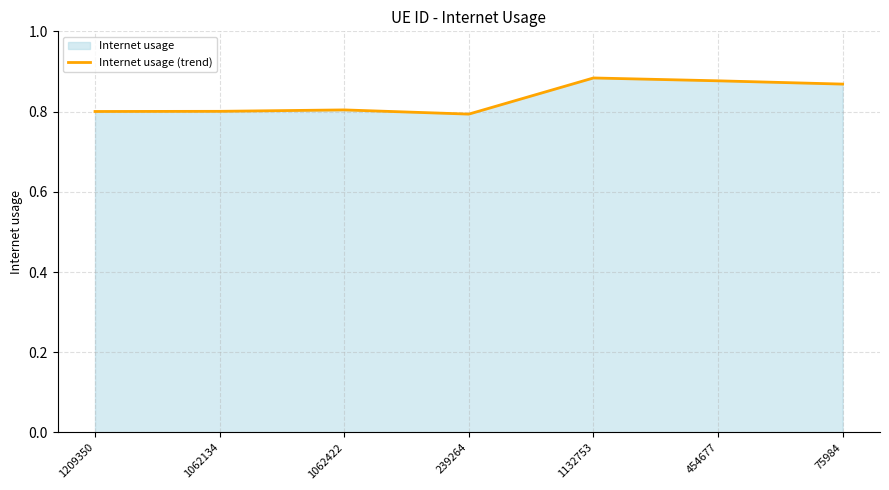

Is it true that the value at 239264 is 0.8?

True